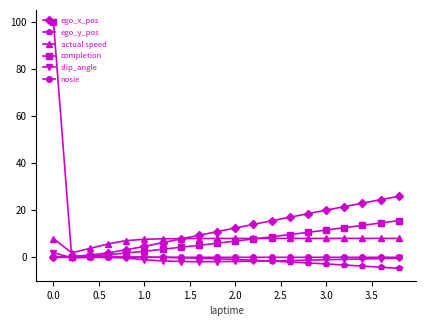

What is the maximum value shown in the chart?

100.0